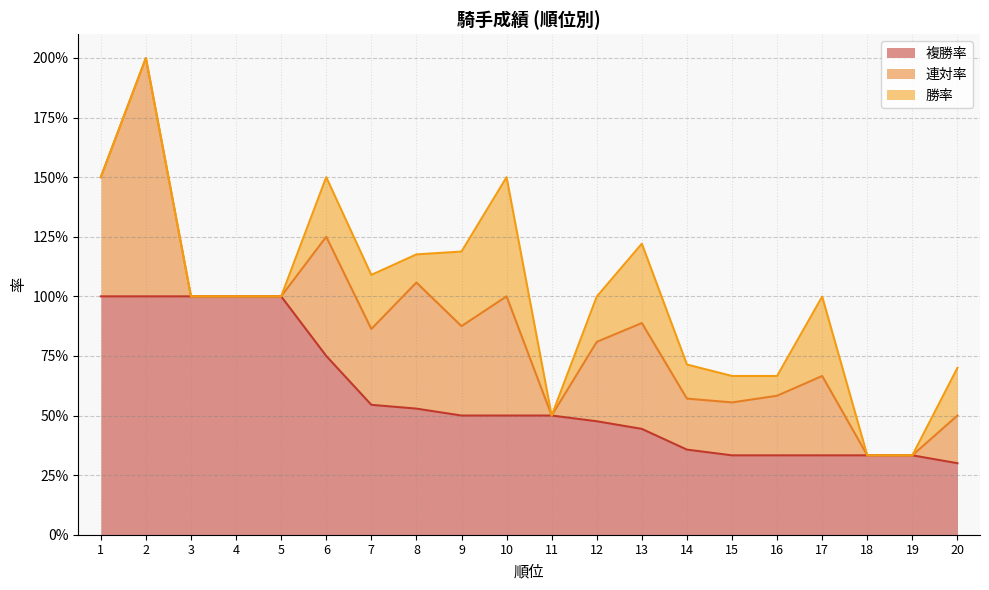

At which label is 複勝率 closest to 0?

20